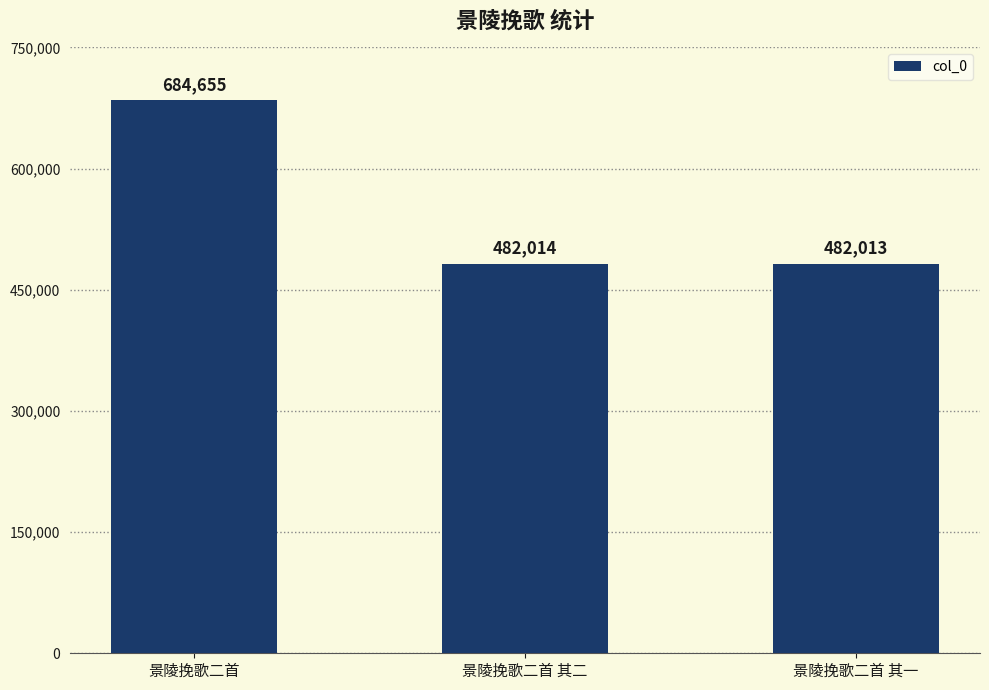

How many data points are less than 482014?

1